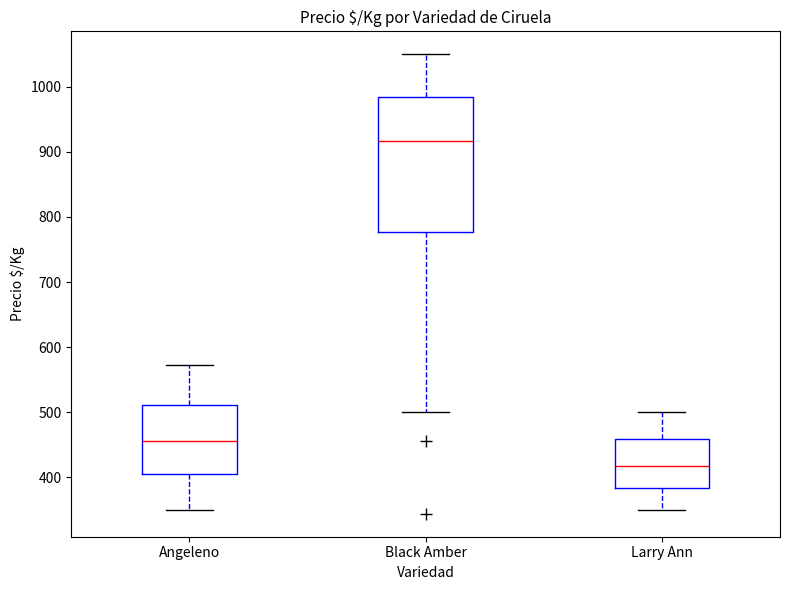

Which box has the lowest median line?

Larry Ann